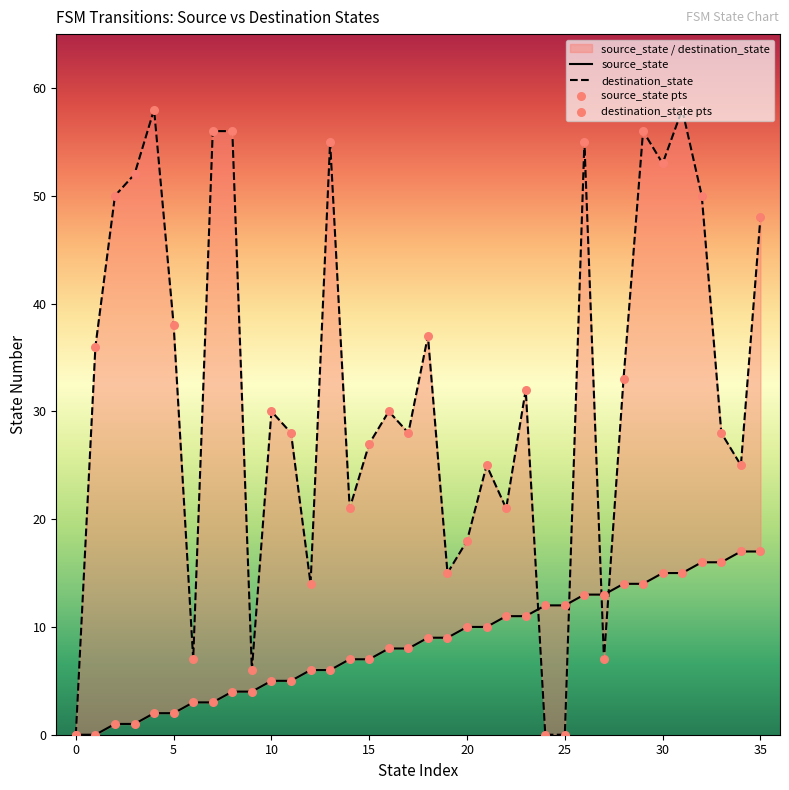

Which series contains the highest Y value?

destination_state